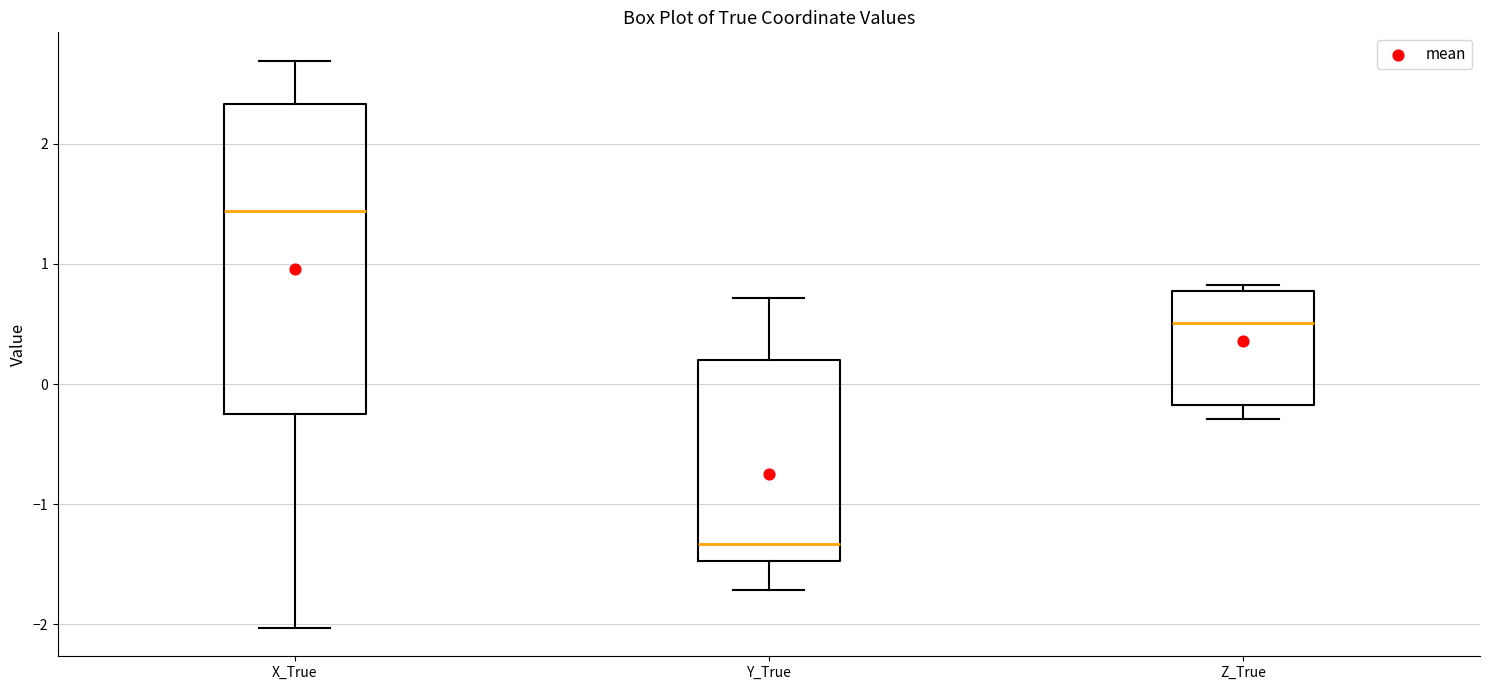

Where is the upper edge of the box for Z_True on the y-axis? The values are not printed on the chart, so give them approximately, as read against the axis.

0.8